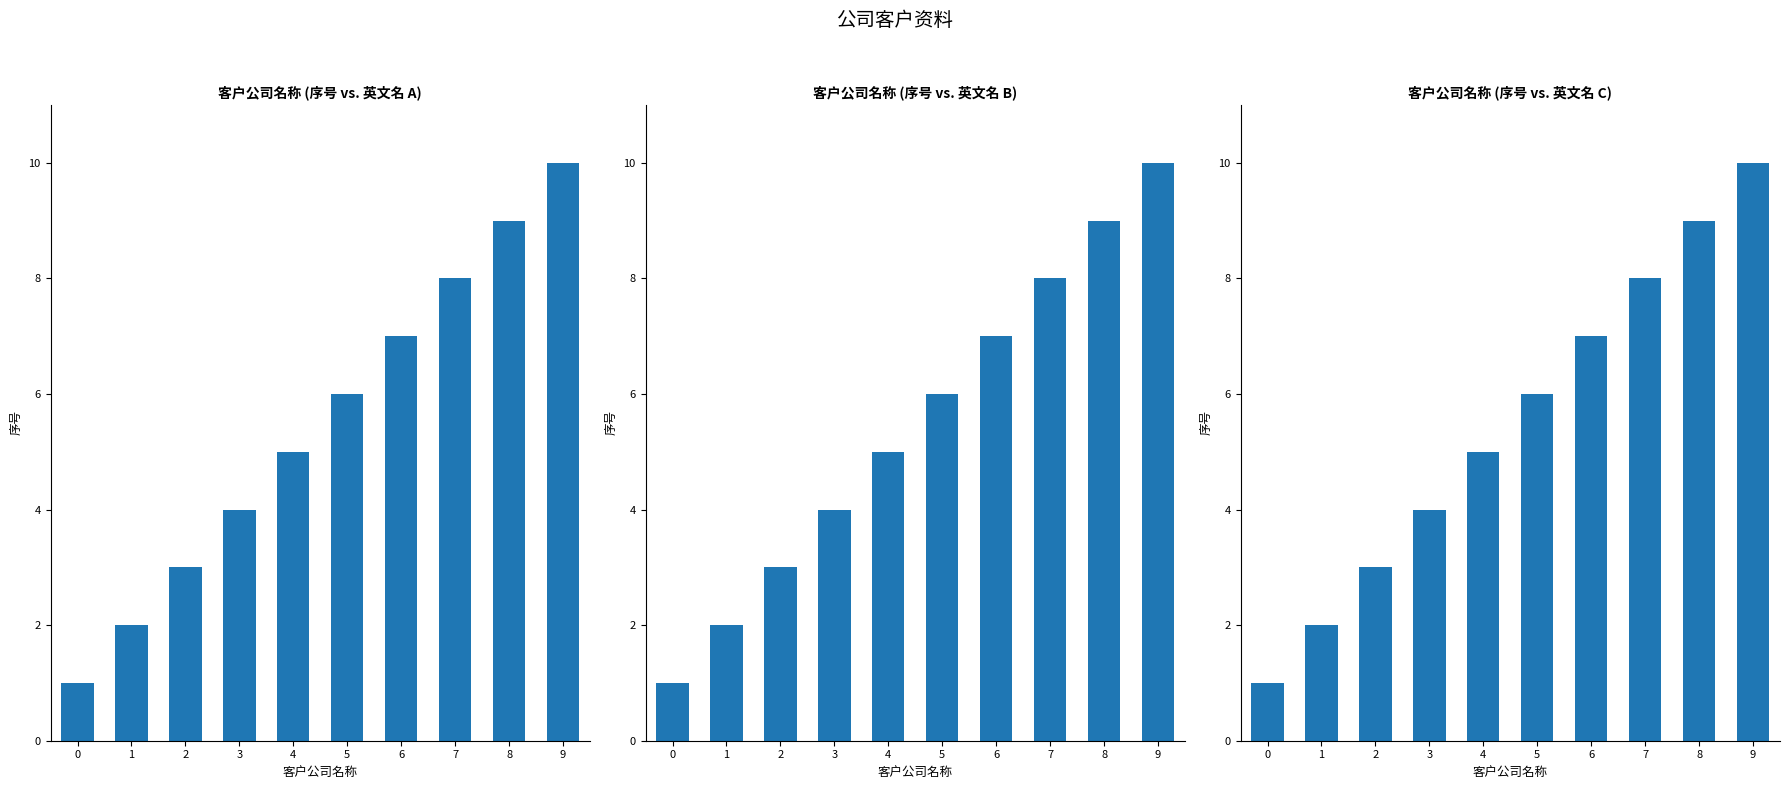

Rank the categories by value from lowest to highest.

0, 1, 2, 3, 4, 5, 6, 7, 8, 9